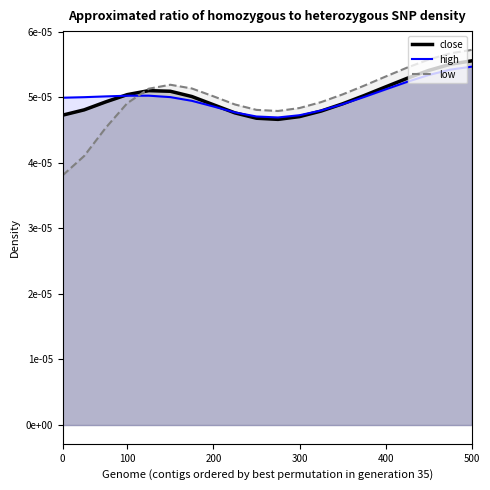

How many lines are shown in the chart?

3